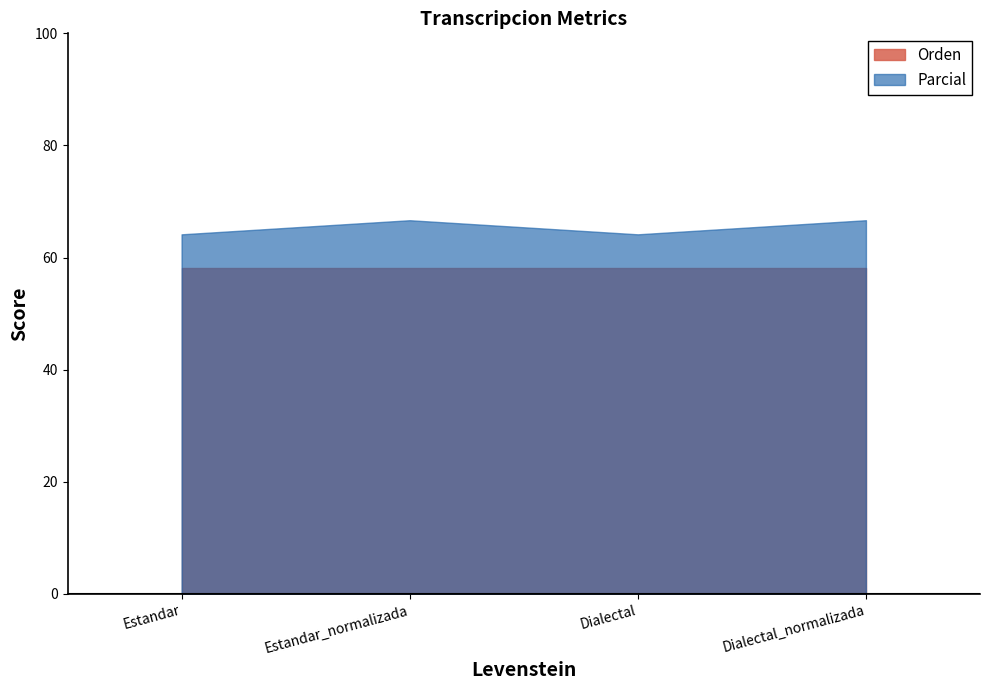

The value of Parcial at Estandar is 43.3. True or false?

False